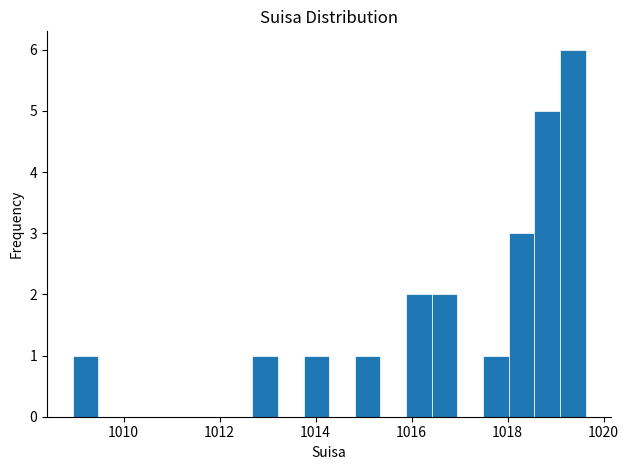

Around what value on the x-axis is the tallest bar? Give the approximate position of its centre, as read against the axis.

1019.4